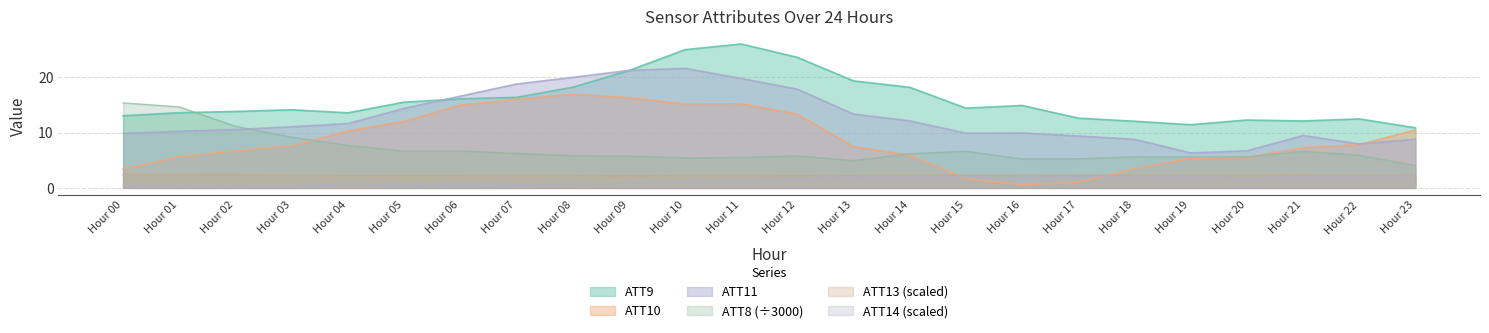

Which series has the largest range (max minus min)?

ATT10